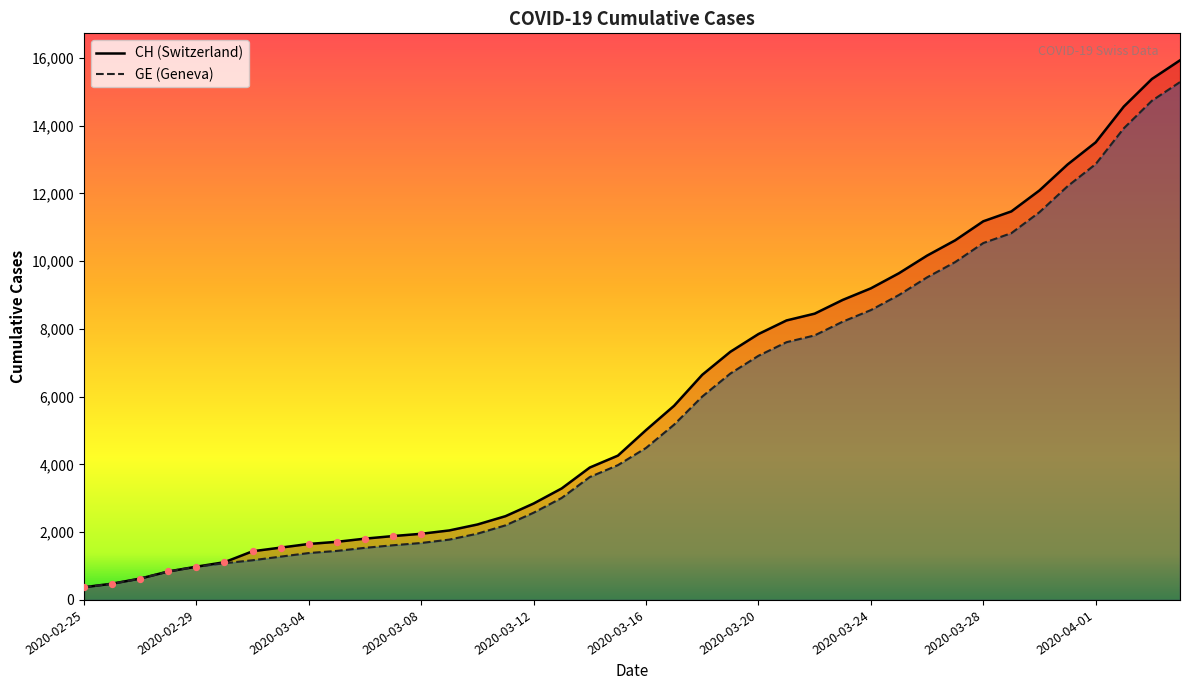

Which series contains the highest Y value?

CH